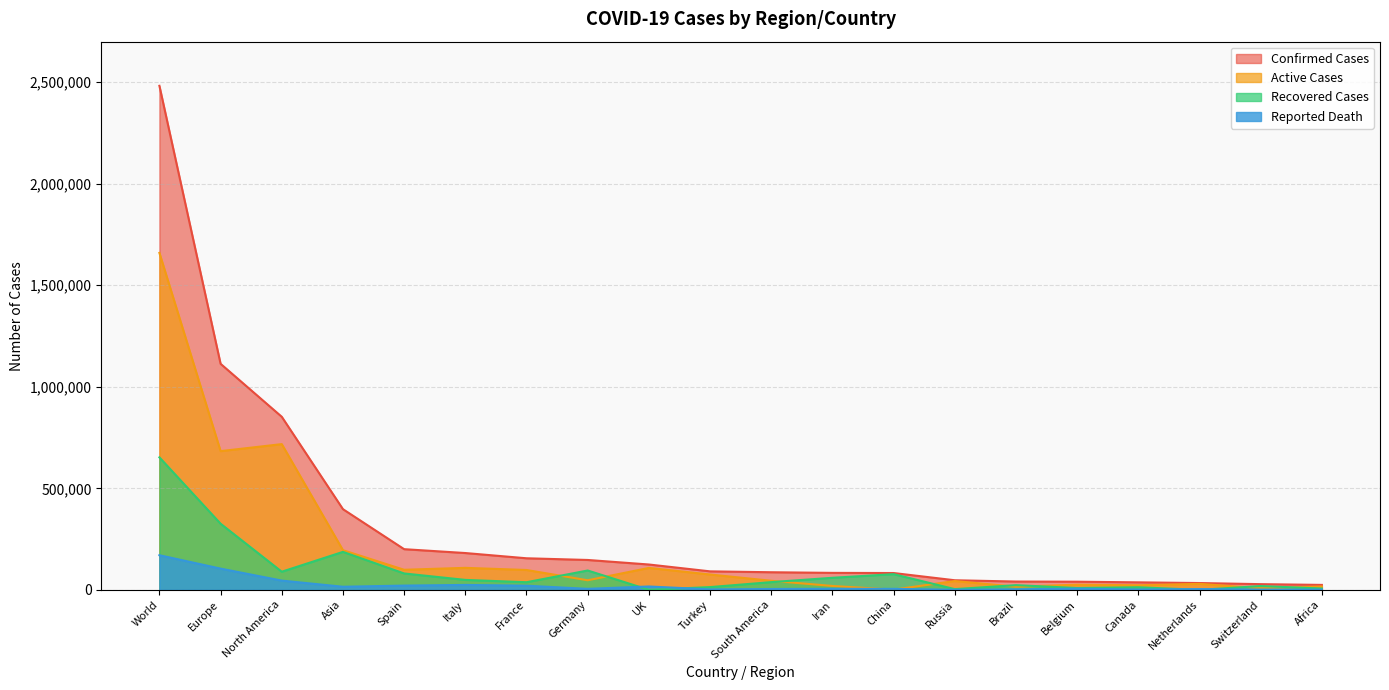

Reading left to right, list all the values displayed in this chart.

Confirmed Cases: 2482556	1113269	852301	397278	200210	181228	155383	147065	124743	90980	86592	83505	82758	47121	40814	39983	36831	33405	27944	24209
Active Cases: 1659595	683153	717669	195179	98771	108237	97709	47003	107890	75410	44584	19023	1003	43270	15235	25260	22555	29404	7915	16574
Recovered Cases: 652479	325609	89157	186944	80587	48877	37409	95200	0	13430	37926	59273	77123	3446	22991	8895	12586	0	18600	6471
Reported Death: 170482	104507	45475	15155	20852	24114	20265	4862	16509	2140	4082	5209	4632	405	2588	5828	1690	3751	1429	1164